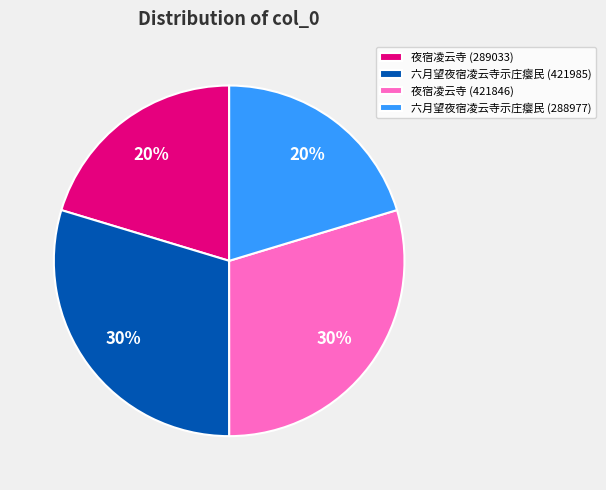

Does any single category account for the majority?

No